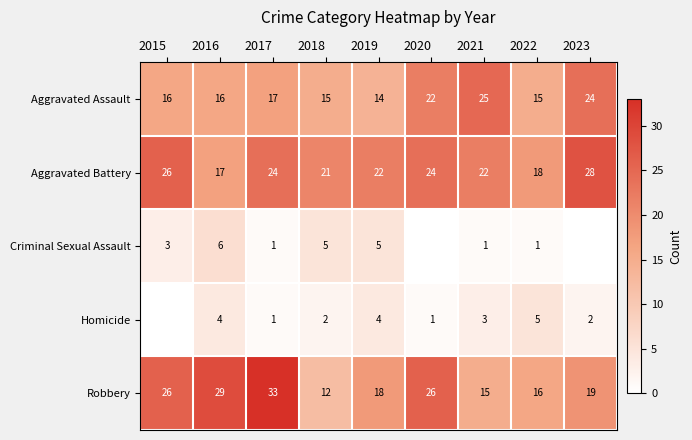

At which category is the sum across all series the highest?

2017